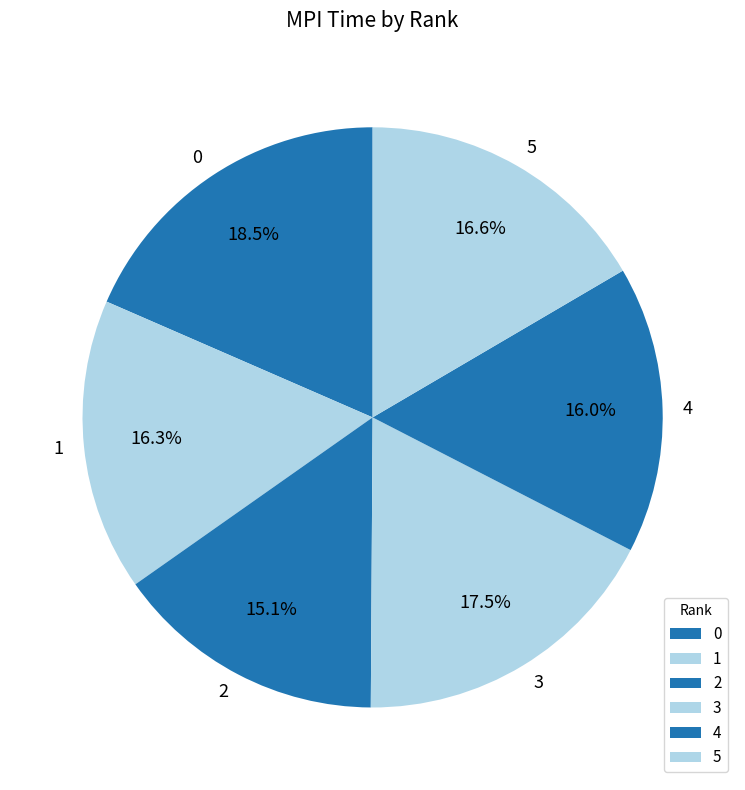

Does 0 account for over 50% of the chart?

No